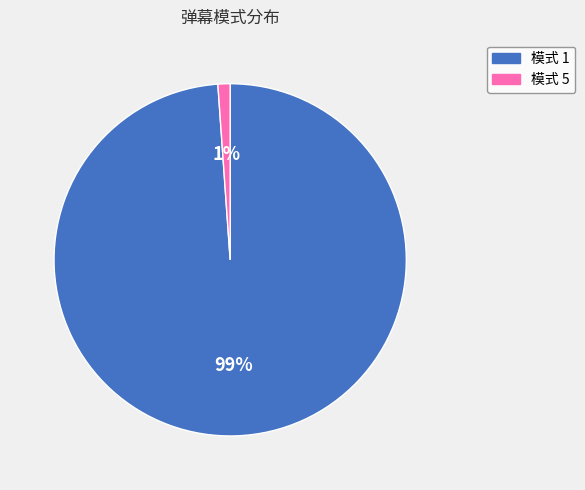

Is there a majority slice in this chart?

Yes